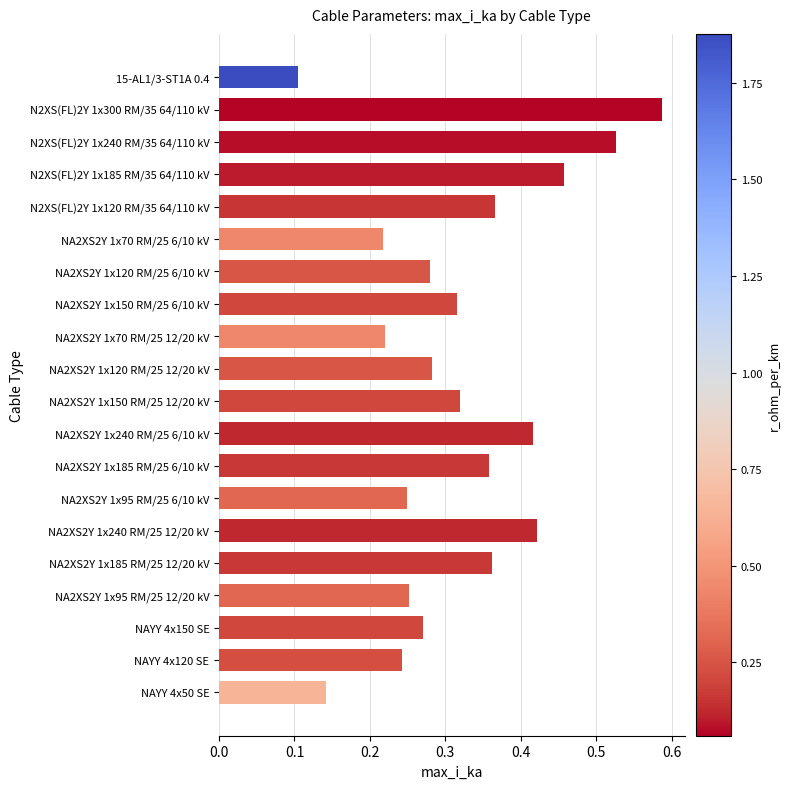

Which label corresponds to the smallest value in the chart?

15-AL1/3-ST1A 0.4